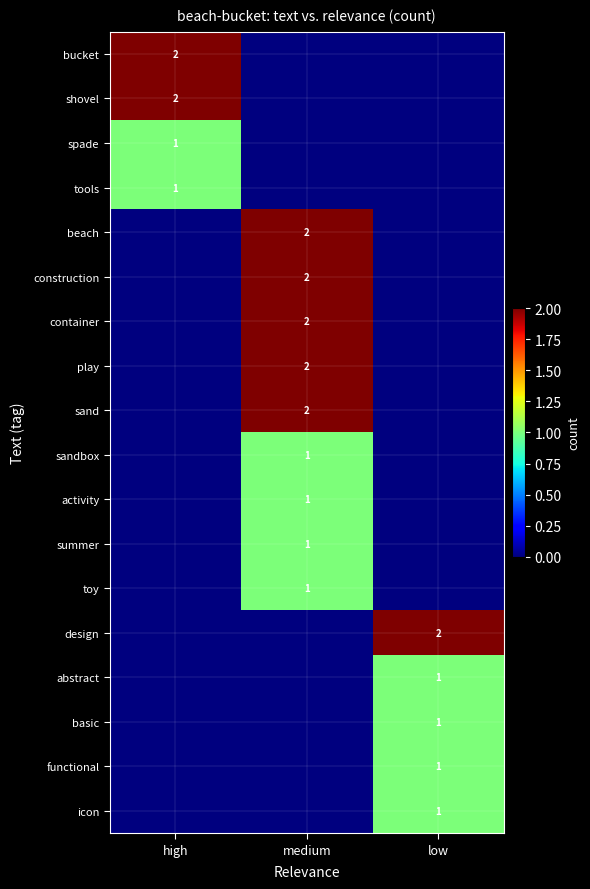

True or false: summer has a value of 0 at medium.

False